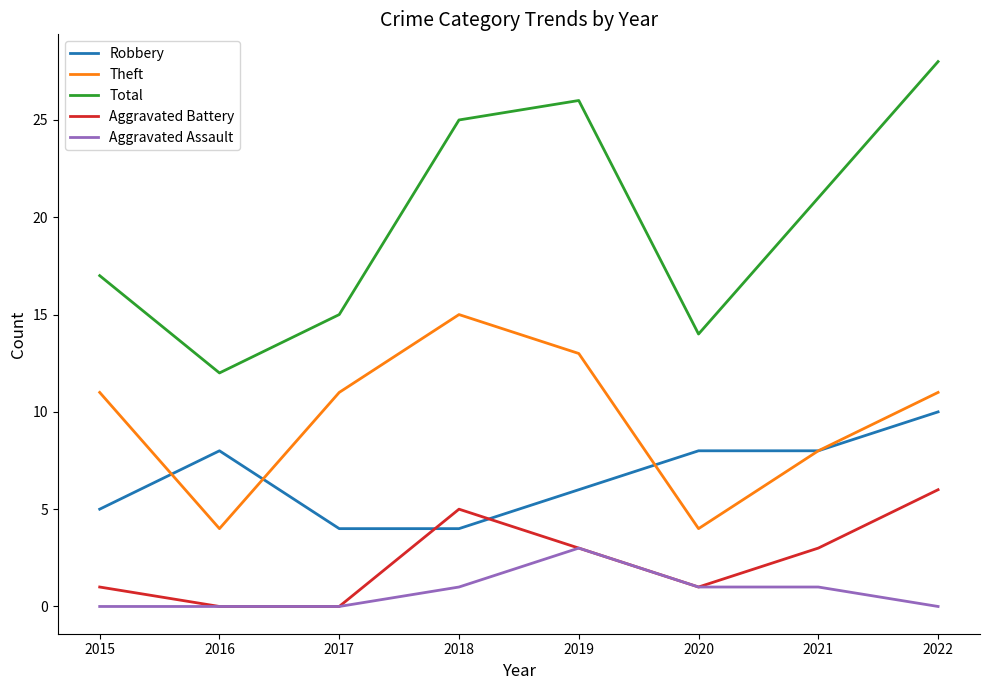

Rank the series by their maximum value, from lowest to highest.

Aggravated Assault, Aggravated Battery, Robbery, Theft, Total